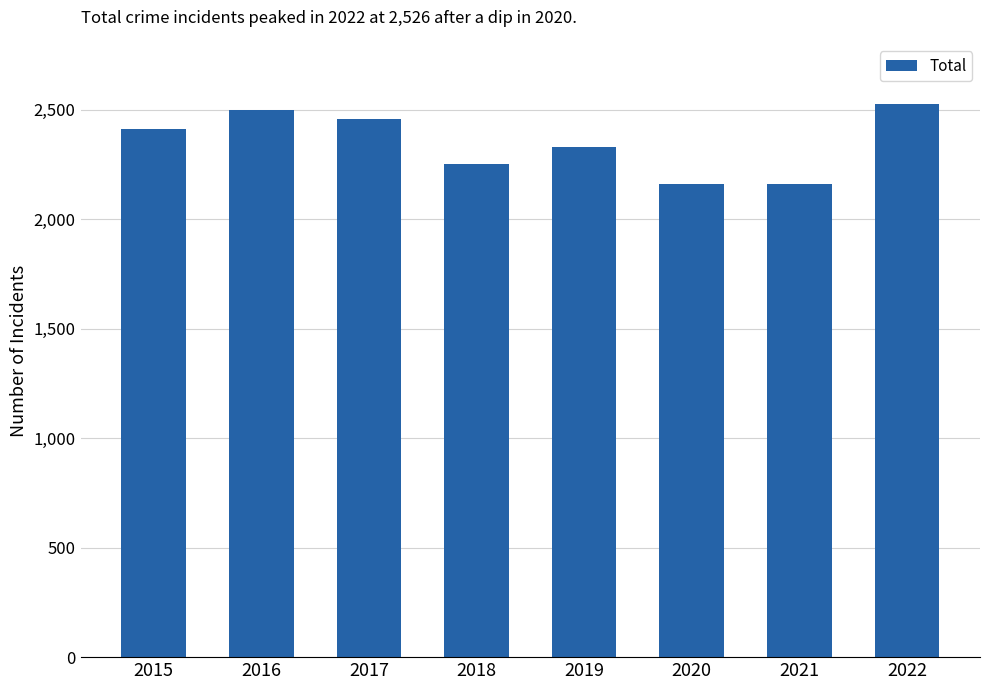

The value at 2020 is 3036. True or false?

False